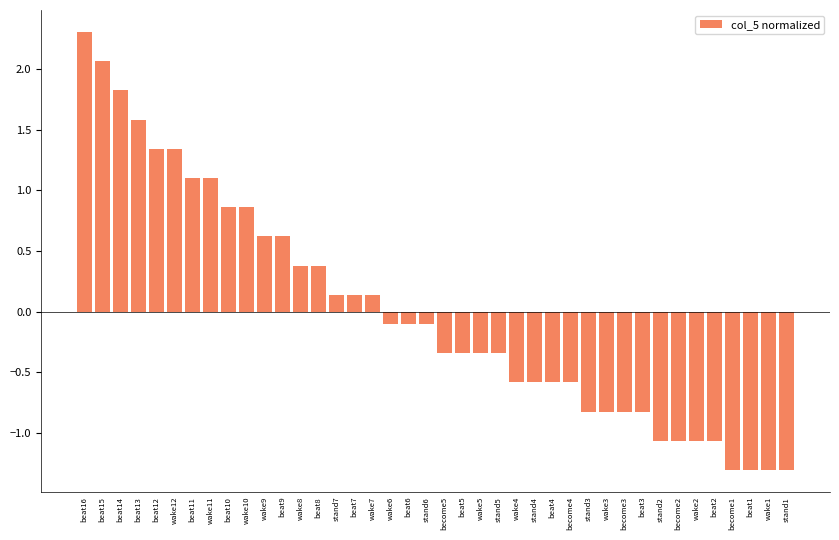

What is the sum of the values at become4 and beat16?

1.7